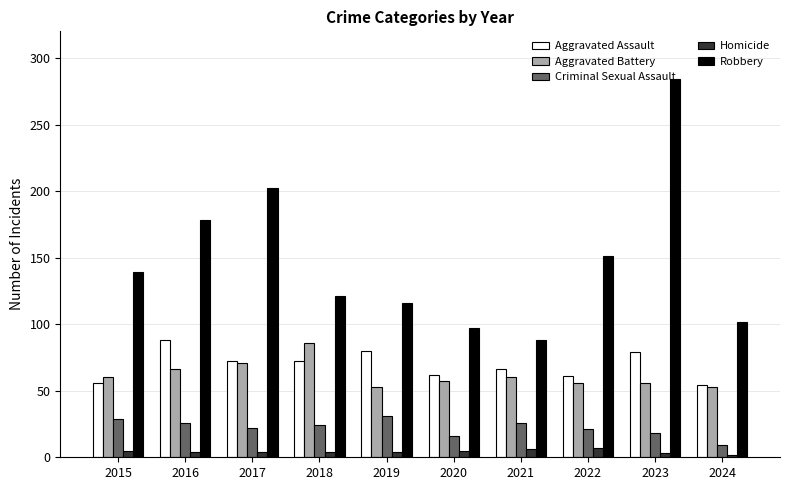

What is the average value of the Homicide series?

4